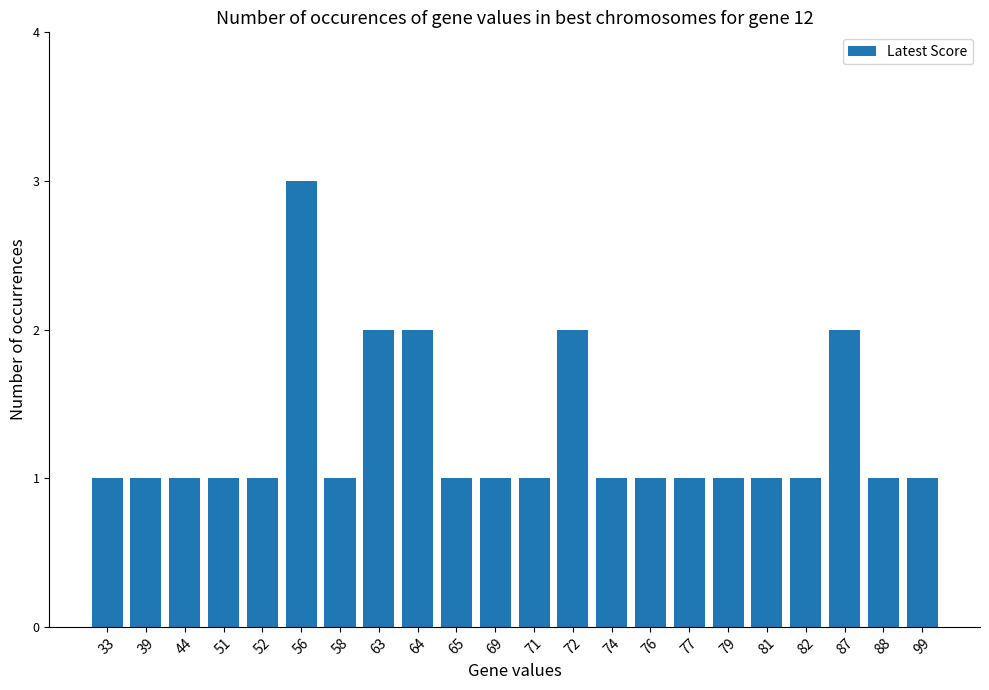

What is the sum of all values?

28